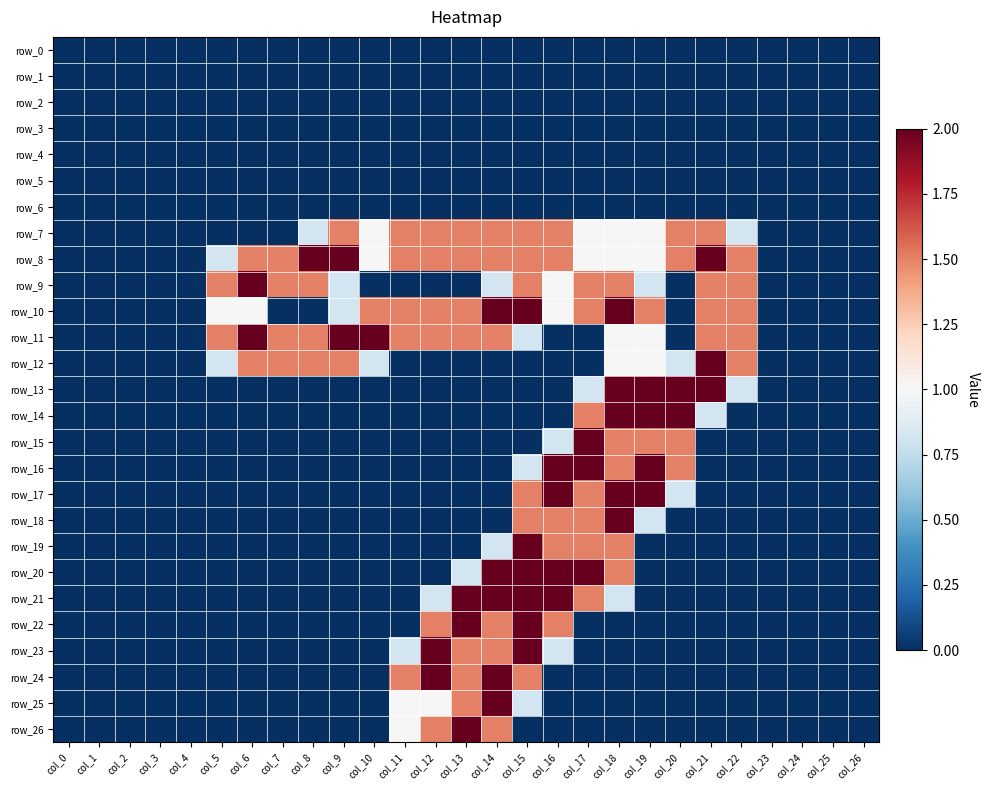

Between col_16 and col_7, which is larger?

col_16